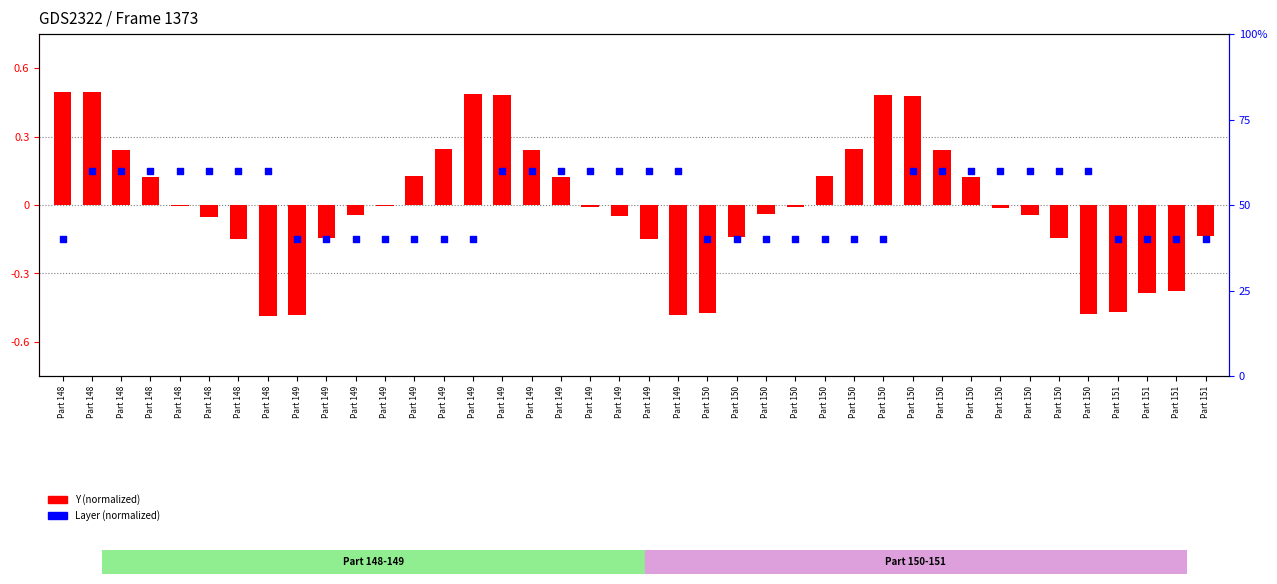

At how many categories does at least one series exceed 0?

28